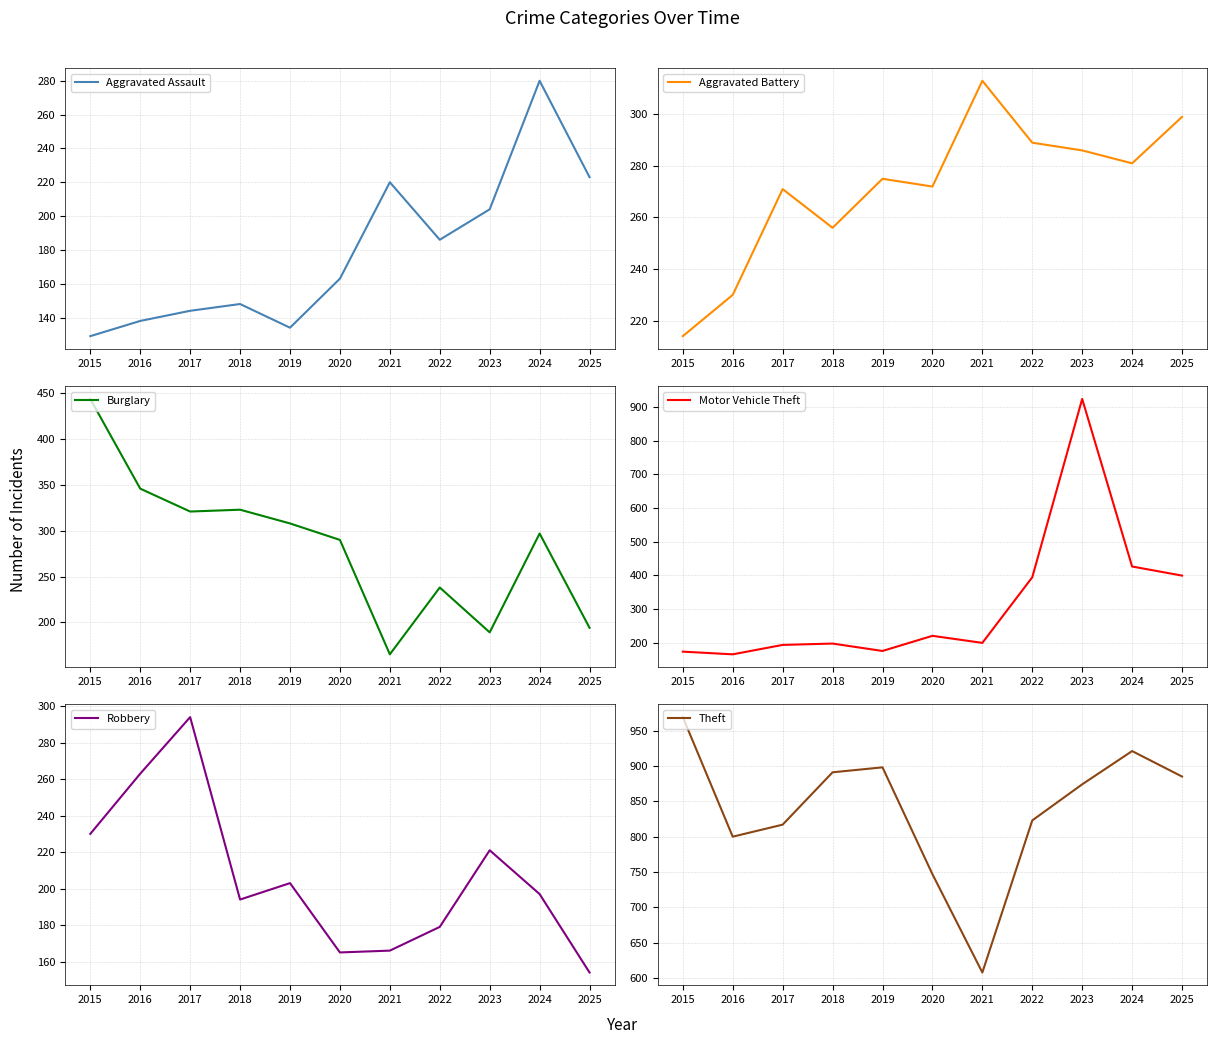

At how many categories does at least one series exceed 205?

11